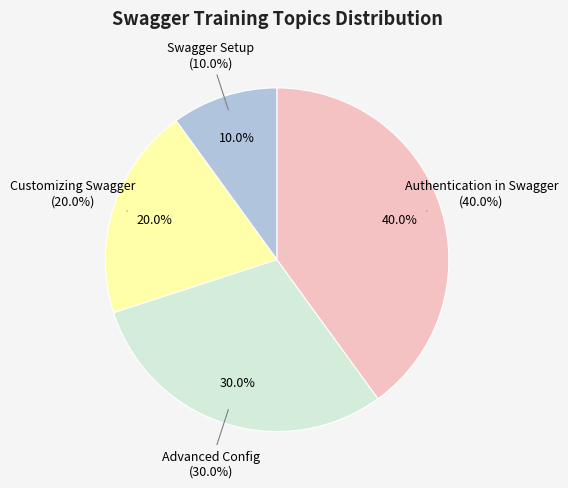

To the nearest percent, what is the combined percentage of Authentication in Swagger and Advanced Config?

70%